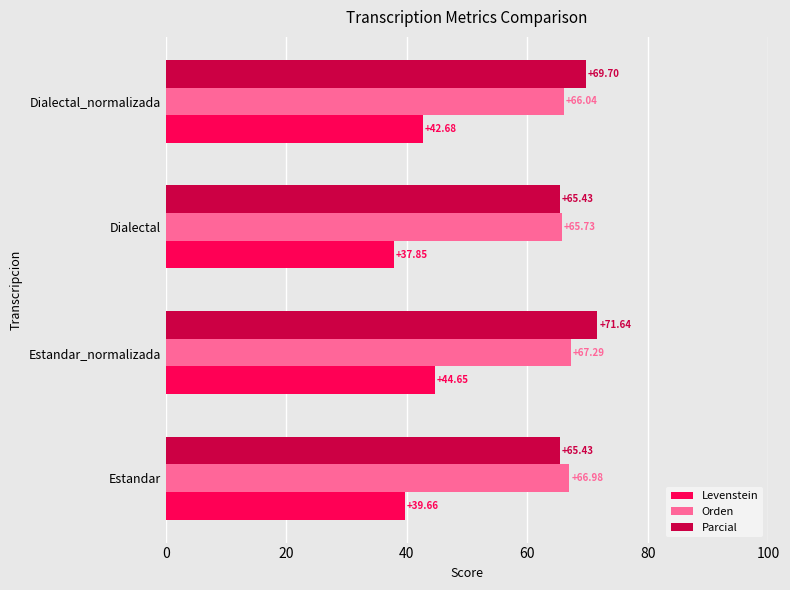

What is the difference between the highest and lowest values at Estandar?

27.3